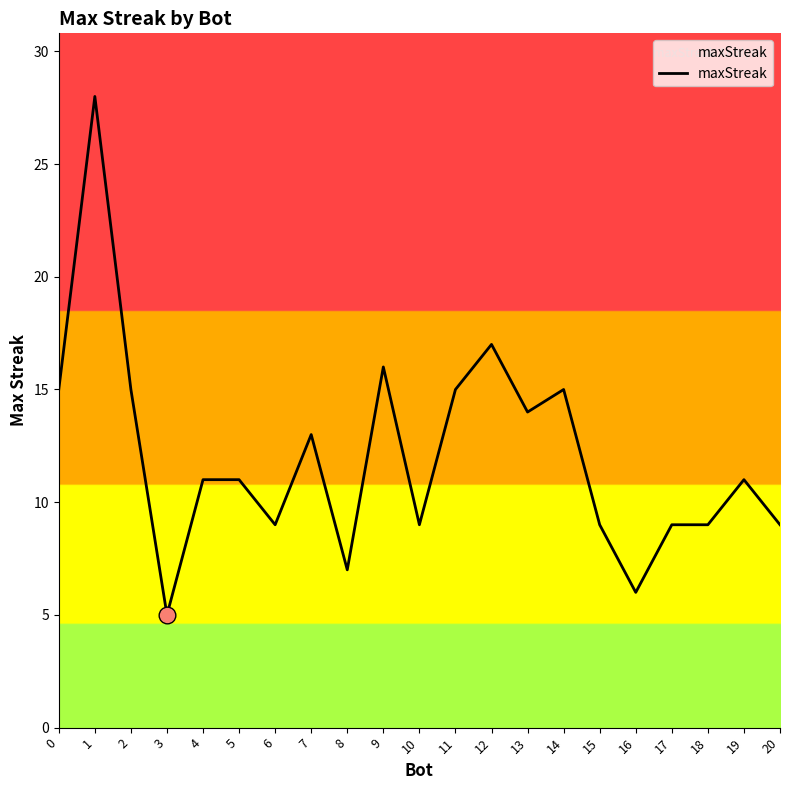

Reading right to left, what are all the values shown in this chart?

20=9	19=11	18=9	17=9	16=6	15=9	14=15	13=14	12=17	11=15	10=9	9=16	8=7	7=13	6=9	5=11	4=11	3=5	2=15	1=28	0=15